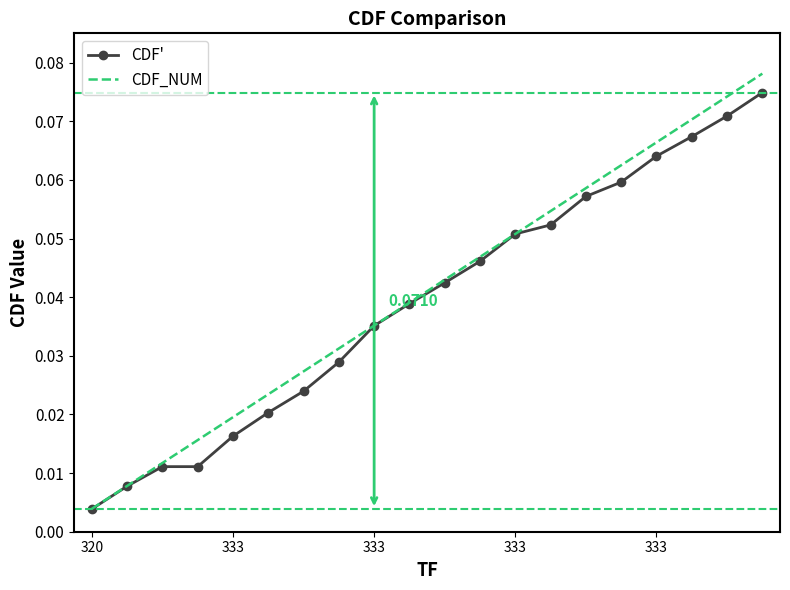

Which series has the largest range (max minus min)?

CDF_NUM